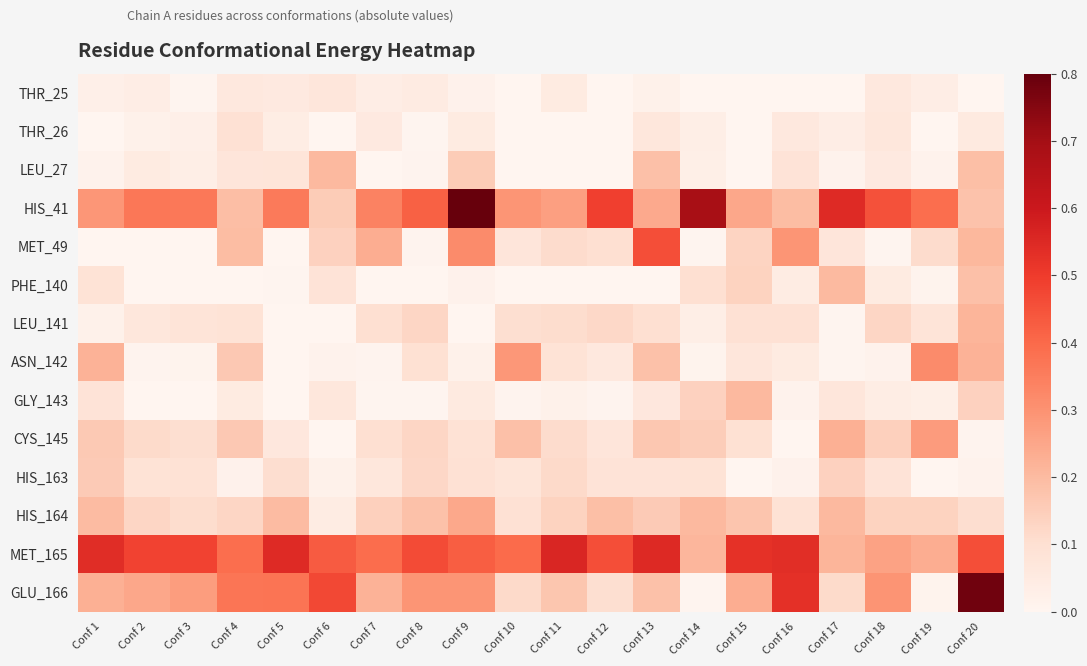

Rank the series at Conf 11 from lowest to highest value.

PHE_140, LEU_27, THR_26, GLY_143, THR_25, ASN_142, LEU_141, CYS_145, MET_49, HIS_163, HIS_164, GLU_166, HIS_41, MET_165